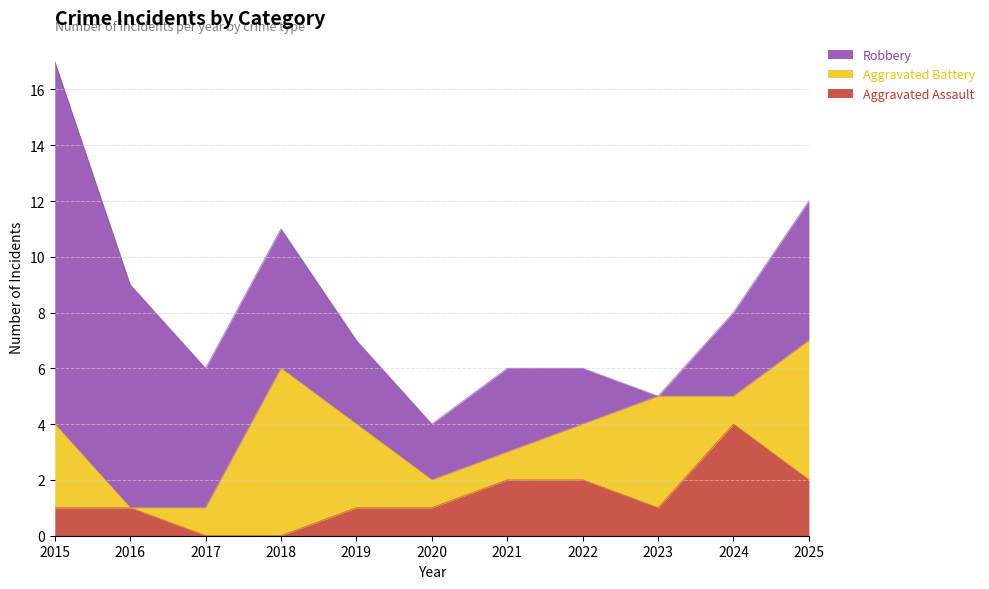

Where is the first local minimum for Aggravated Battery?

2016